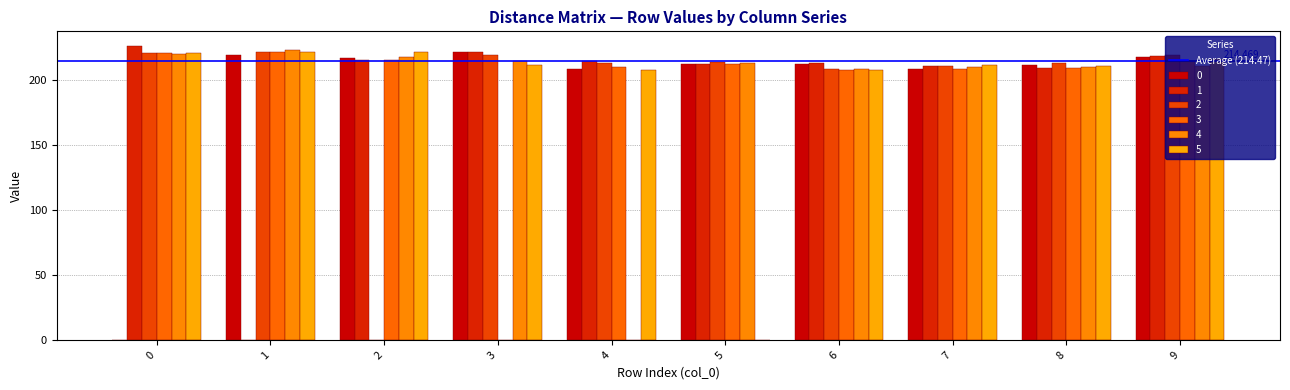

How many groups of bars are there?

10